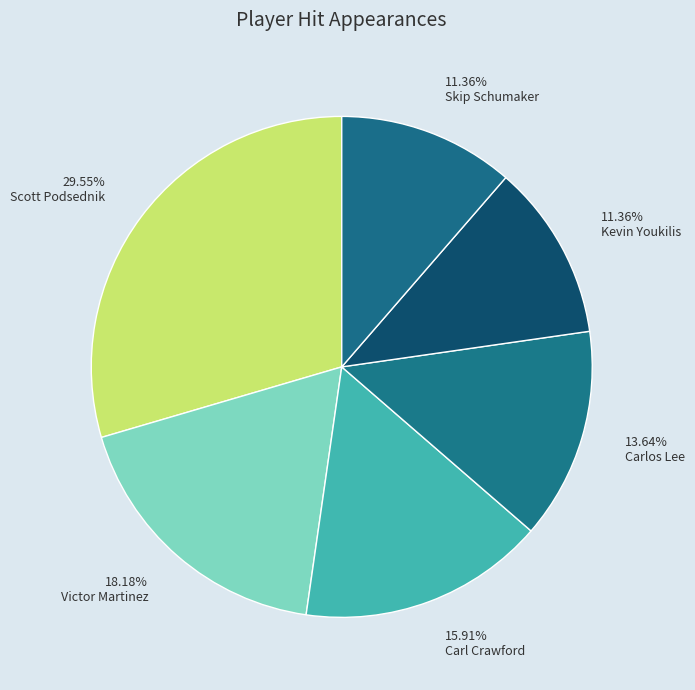

What portion of the pie excludes Skip Schumaker?

88.6%